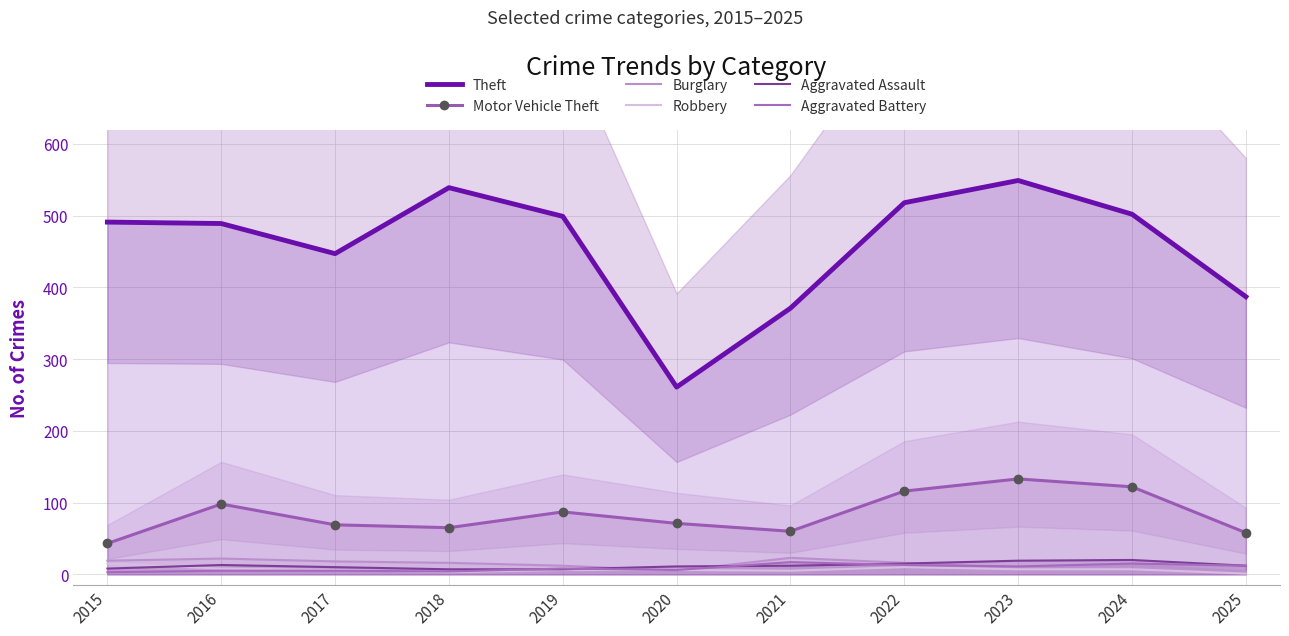

True or false: Robbery has a value of 5 at 2018.

False